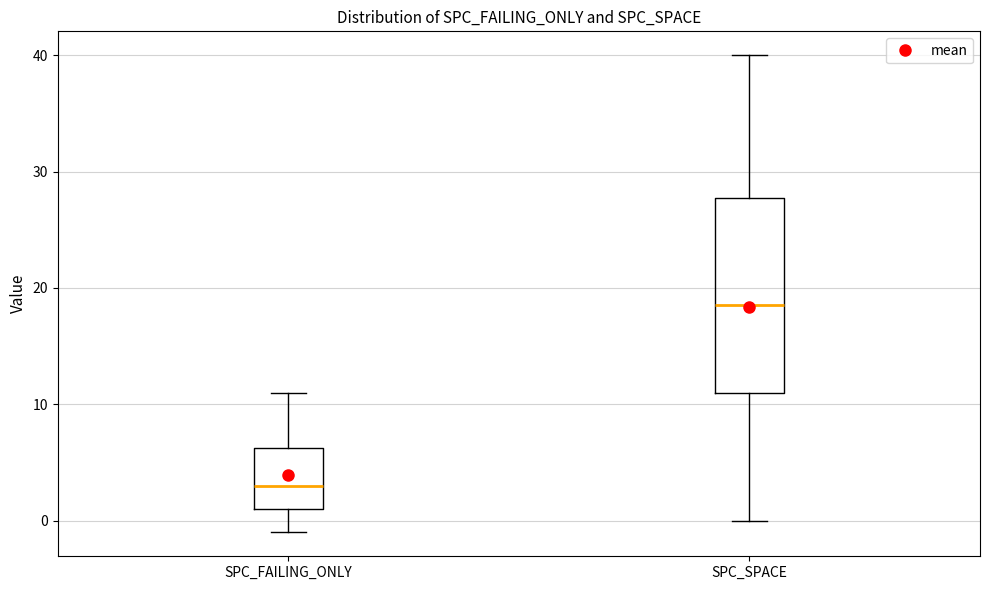

Reading left to right, read every box against the y-axis: the position of its median line, the range the box covers, and the ends of its whiskers. The values are not printed on the chart, so give them approximately, as read against the axis.

SPC_FAILING_ONLY: median 3, box 1 to 6, whiskers -1 to 11
SPC_SPACE: median 19, box 11 to 28, whiskers 0 to 40